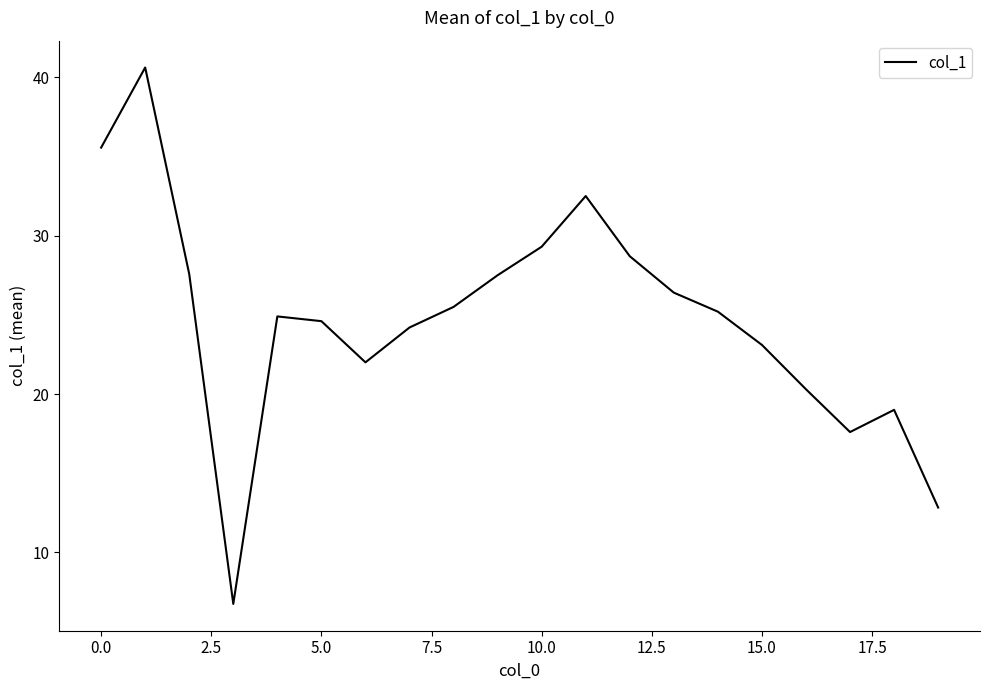

What is the maximum value shown in the chart?

40.6